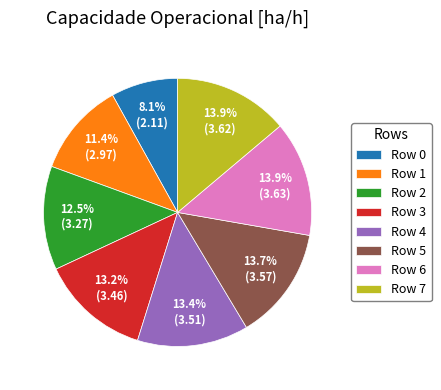

Do Row 0 and Row 7 together represent more than half of the pie?

No